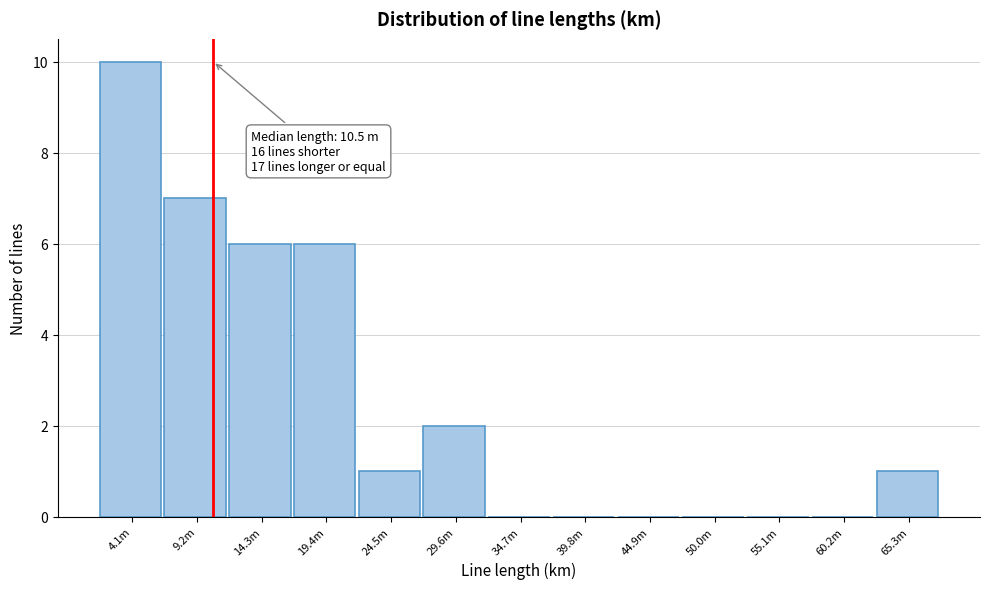

Reading left to right, list all the values displayed in this chart.

4.1m=10	9.2m=7	14.3m=6	19.4m=6	24.5m=1	29.6m=2	34.7m=0	39.8m=0	44.9m=0	50.0m=0	55.1m=0	60.2m=0	65.3m=1